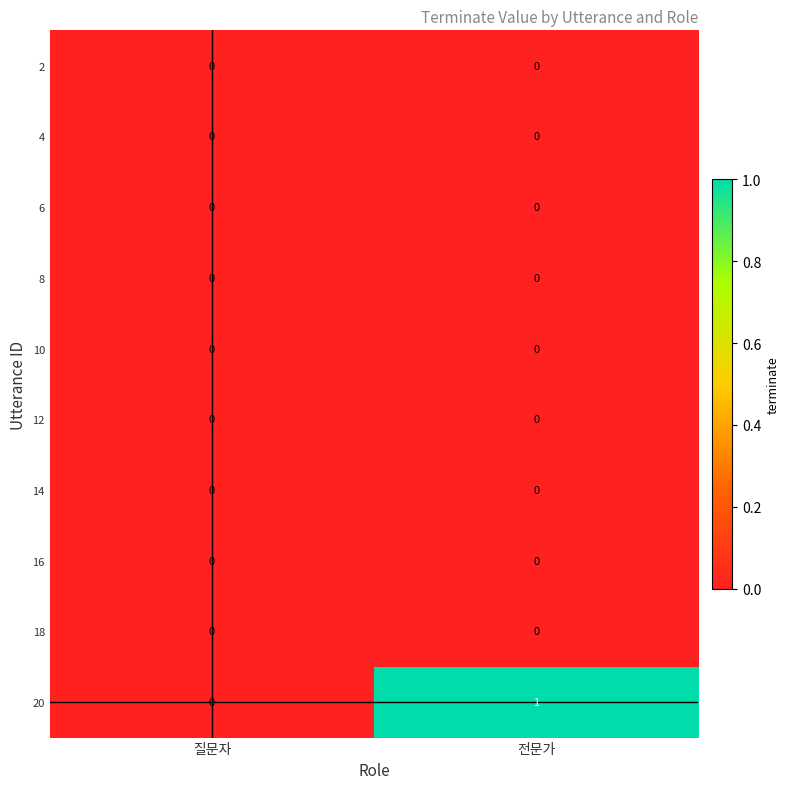

True or false: 12 has a value of 0 at 질문자.

True